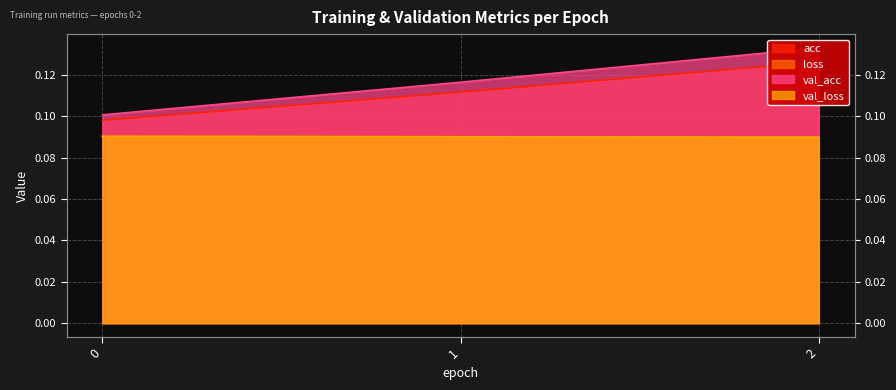

What is the average value of the val_acc series?

0.1